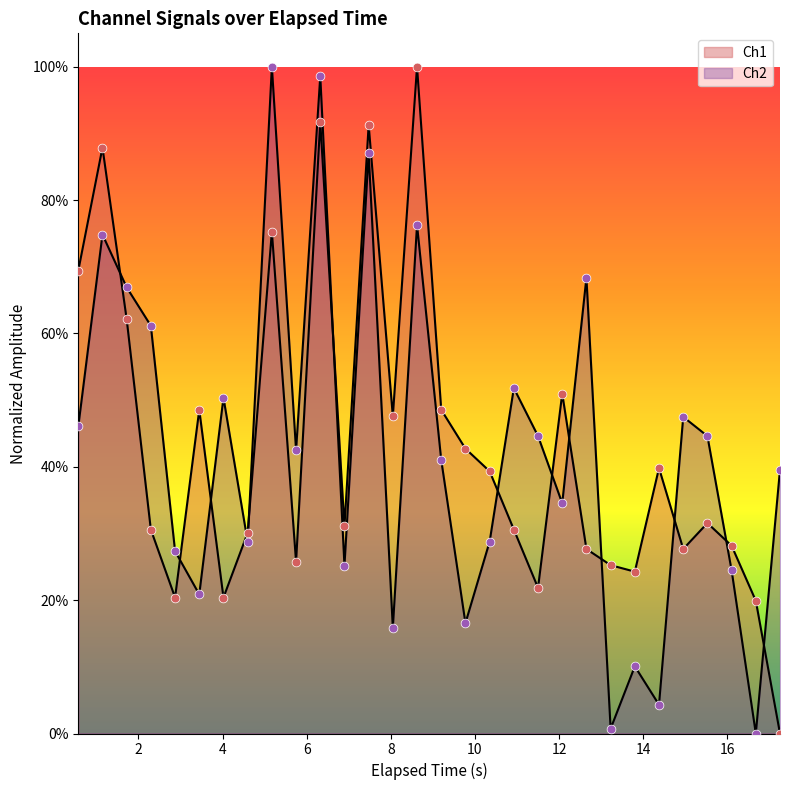

At which category is the sum across all series the highest?

6.322973728179932